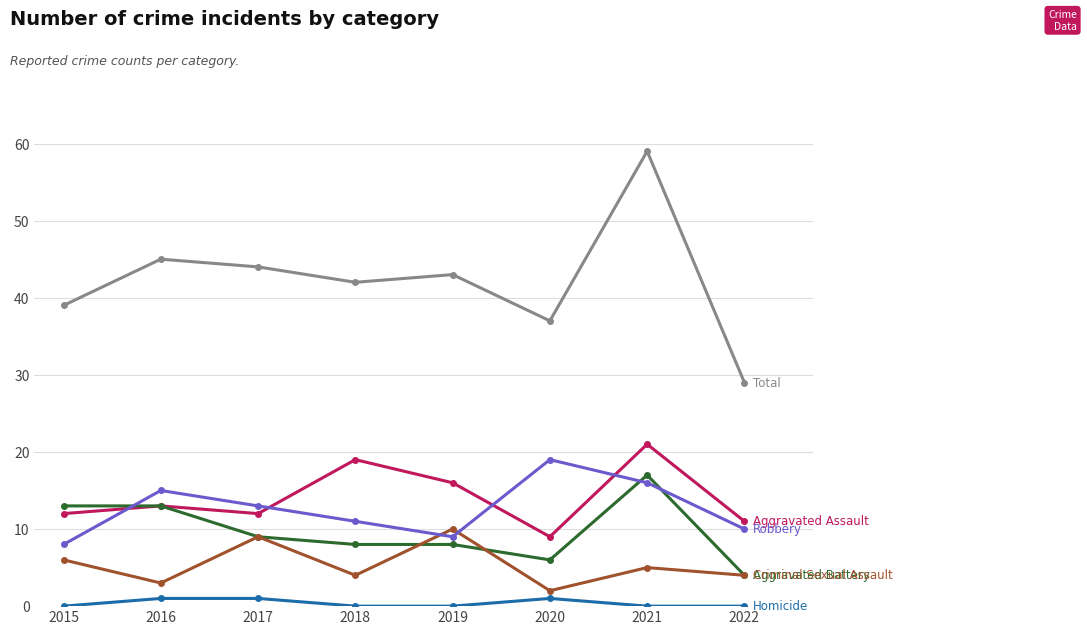

What is the difference between the highest and lowest values at 2018?

42